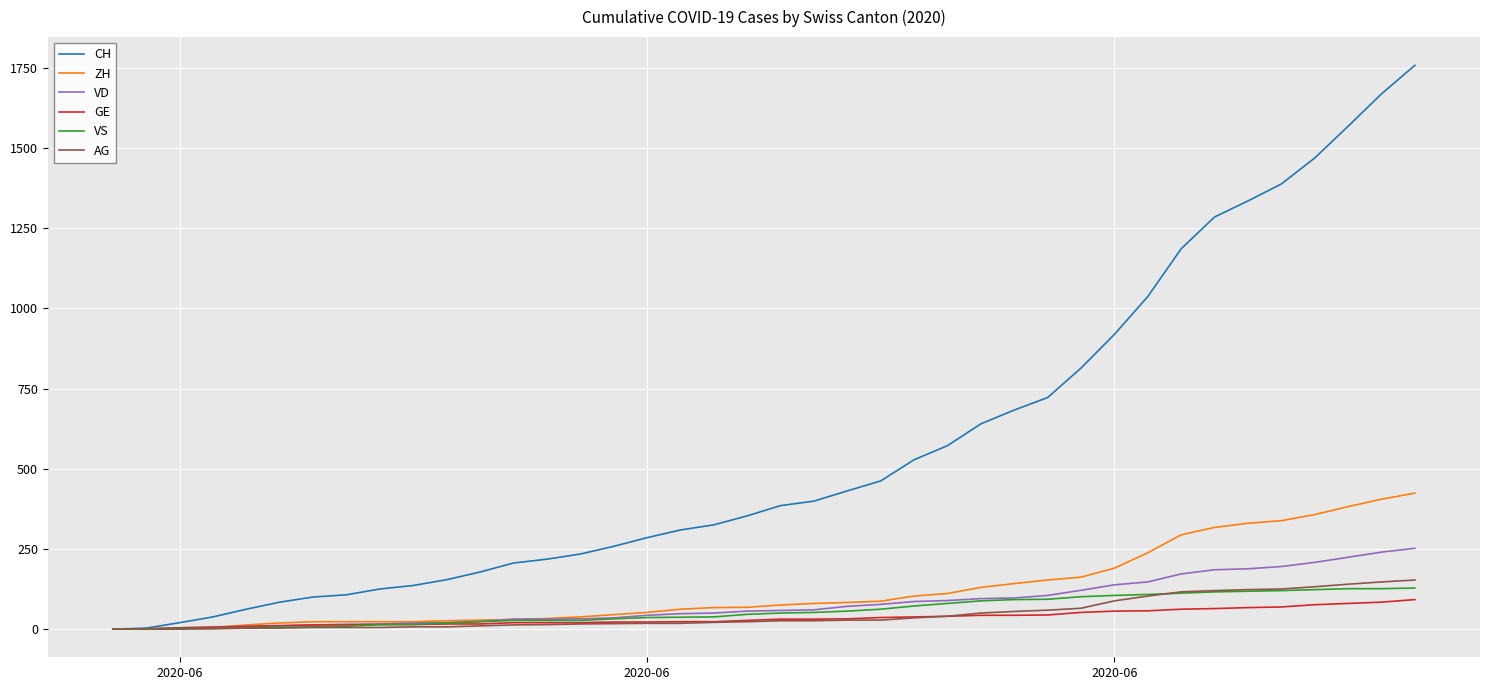

What is the greatest value displayed?

1758